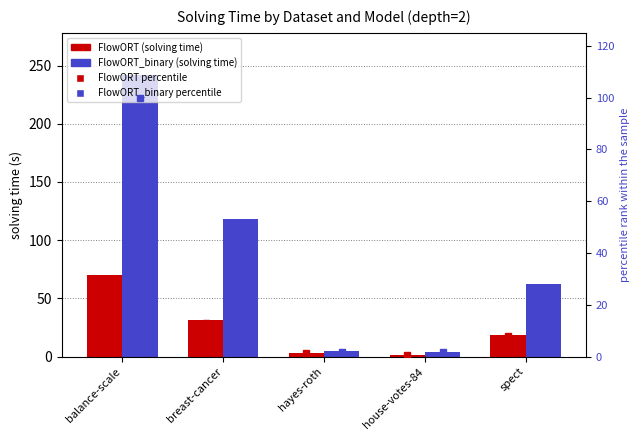

Does the chart contain any negative values?

No